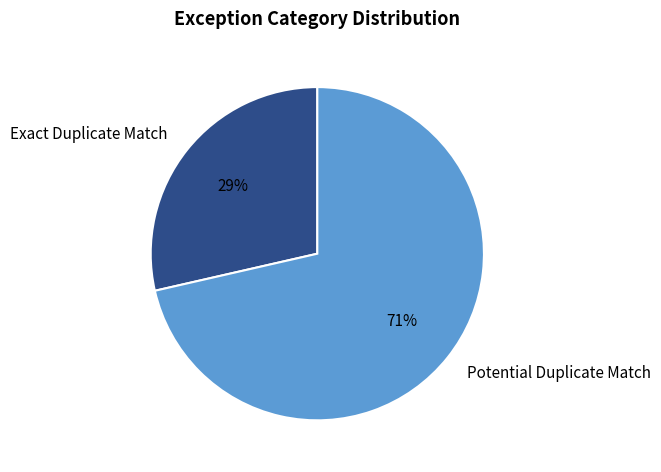

To the nearest percent, what is the combined percentage of Exact Duplicate Match and Potential Duplicate Match?

100%